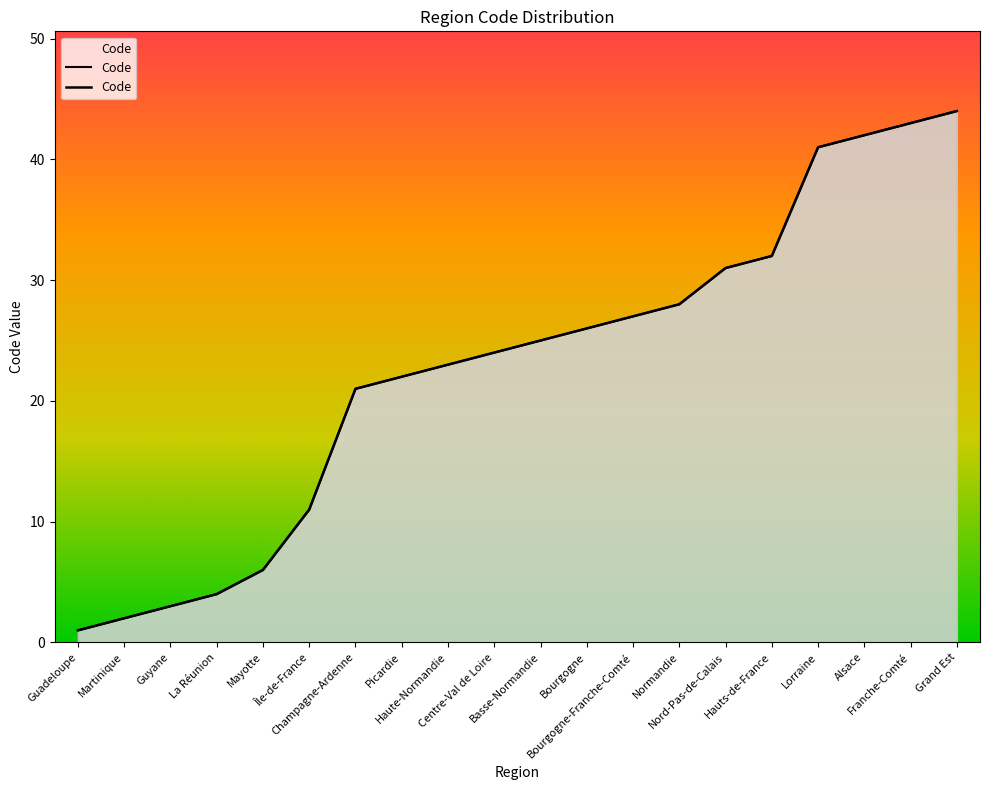

Is it true that the value at Basse-Normandie is 9?

False